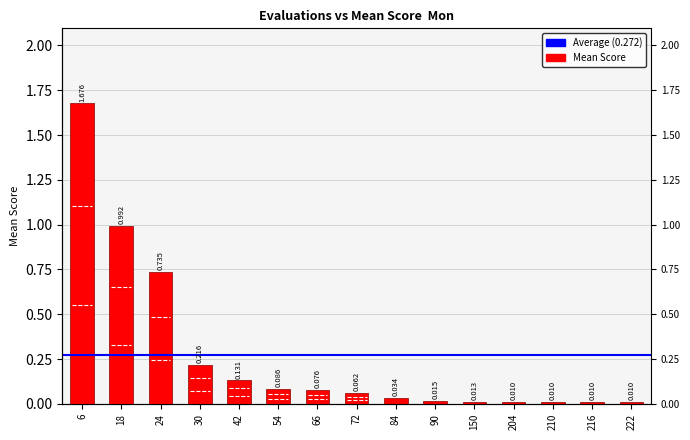

How many series are shown in this chart?

1